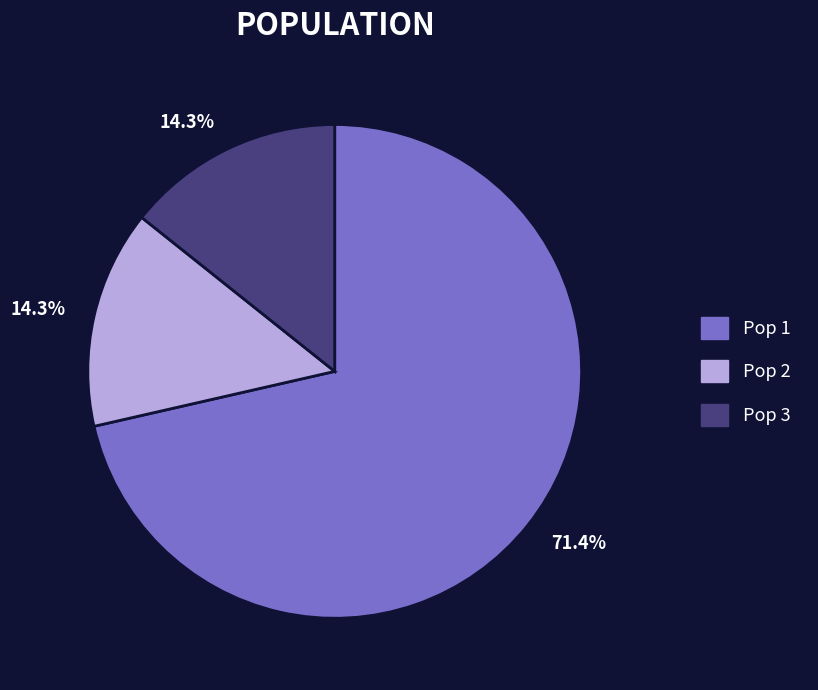

Which slice represents more than half of the pie?

Pop 1